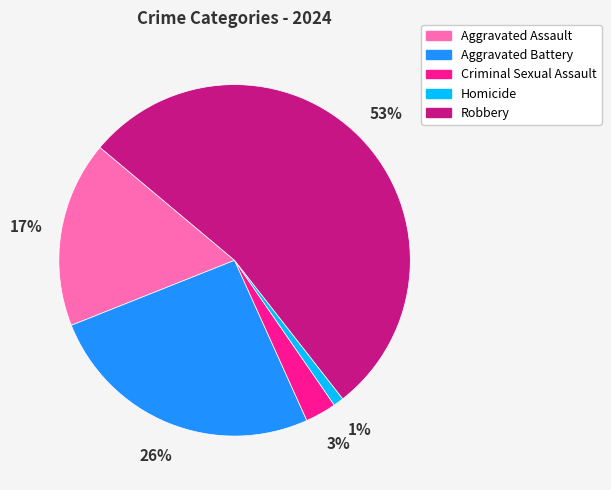

True or false: Homicide accounts for 1% of the total.

True